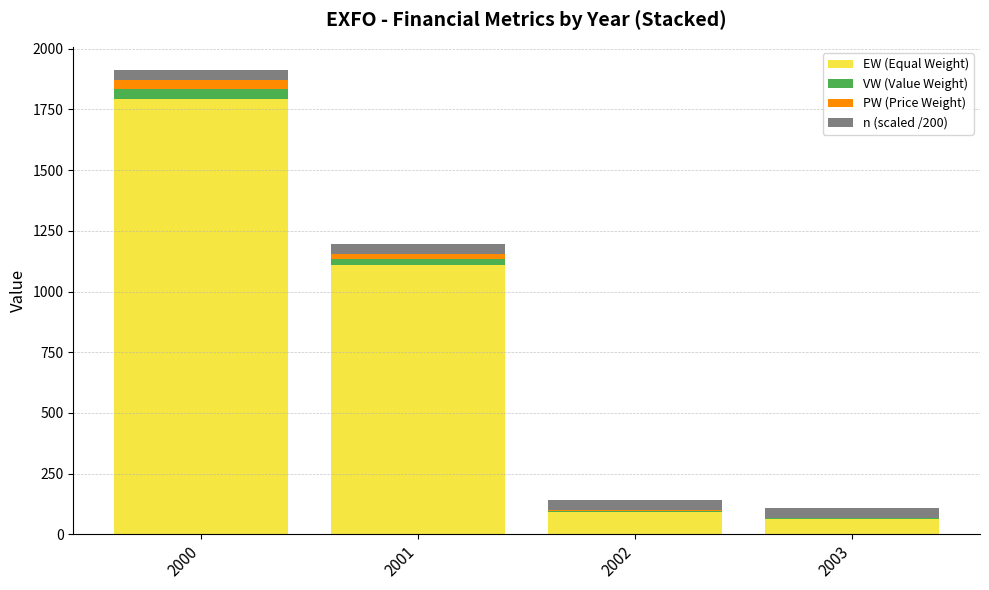

At which label is EW (Equal Weight) closest to 928?

2001